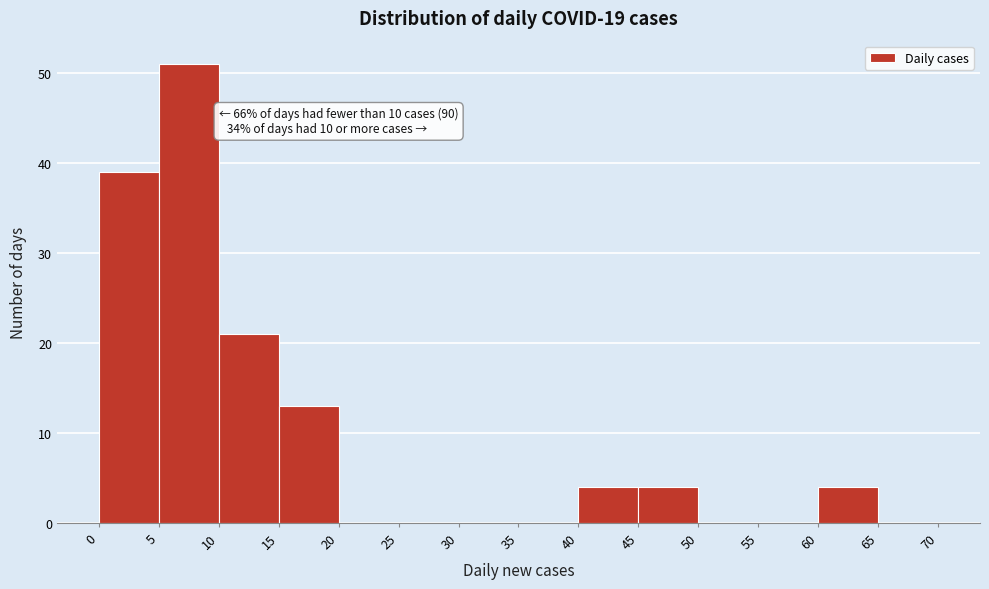

Over which range of the x-axis is the bar tallest?

5 to 10